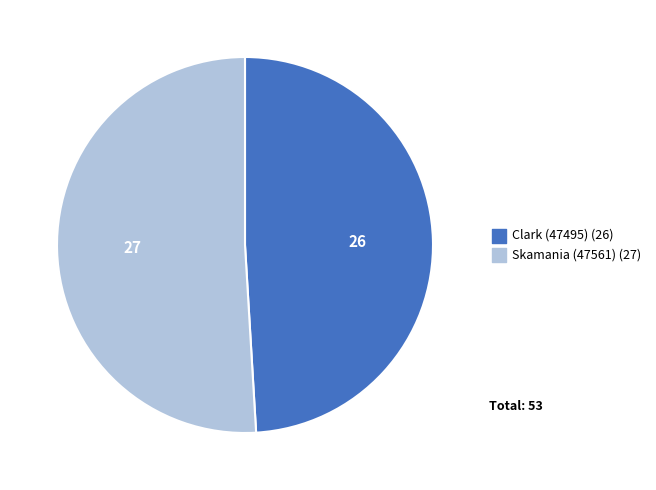

Which category has the biggest portion of the pie?

Skamania (47561)